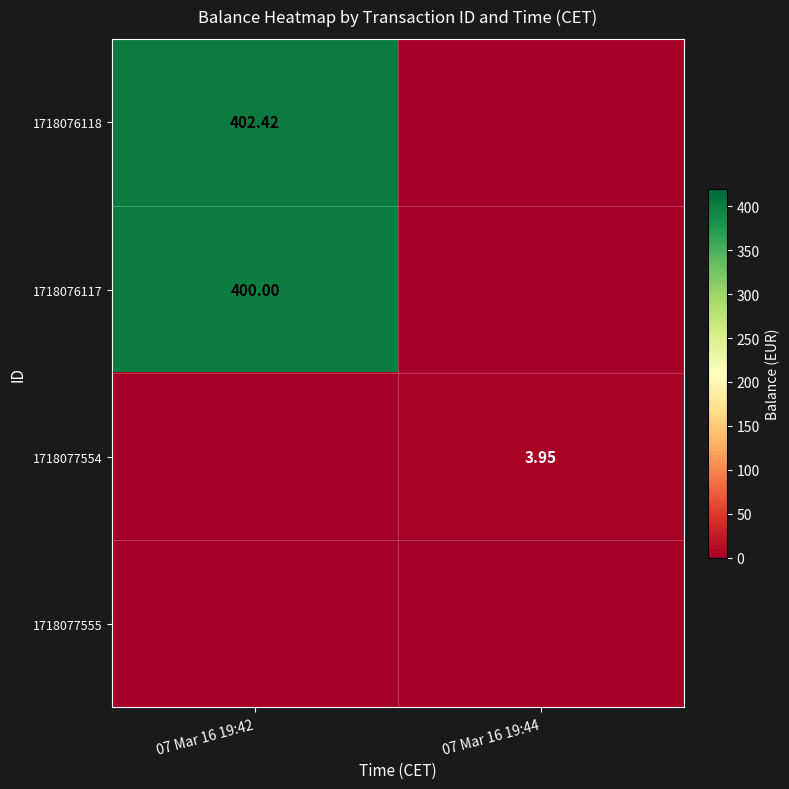

What is the greatest value displayed?

402.4